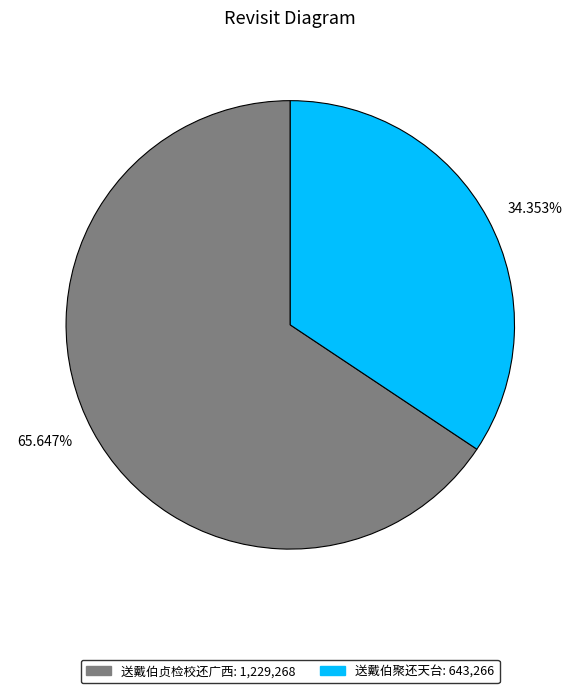

Does any single category account for the majority?

Yes